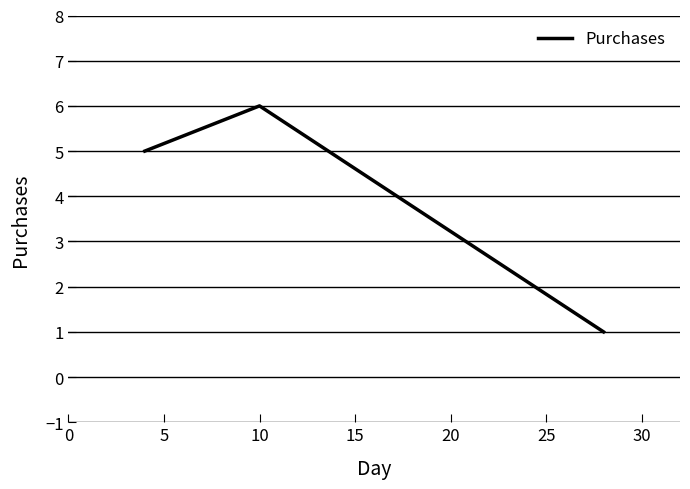

What is the sum of all values?

12